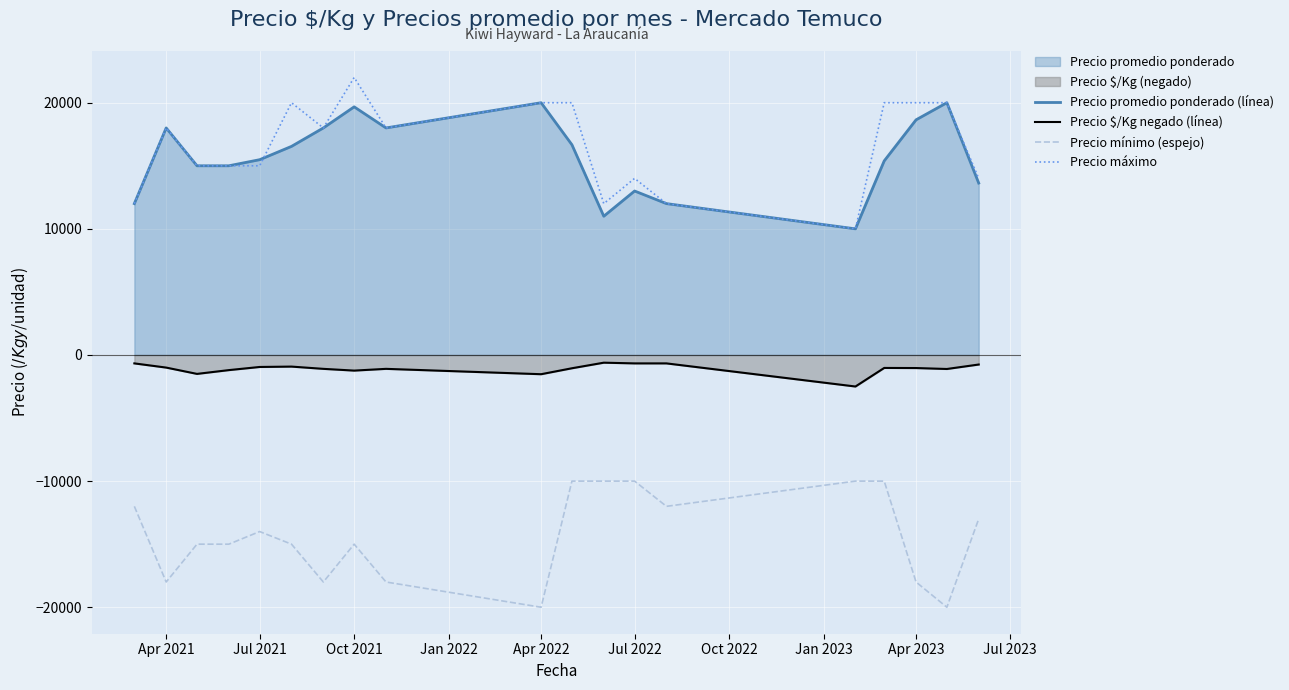

Is it true that Precio promedio ponderado (línea) equals 18643 at Apr 2023?

True